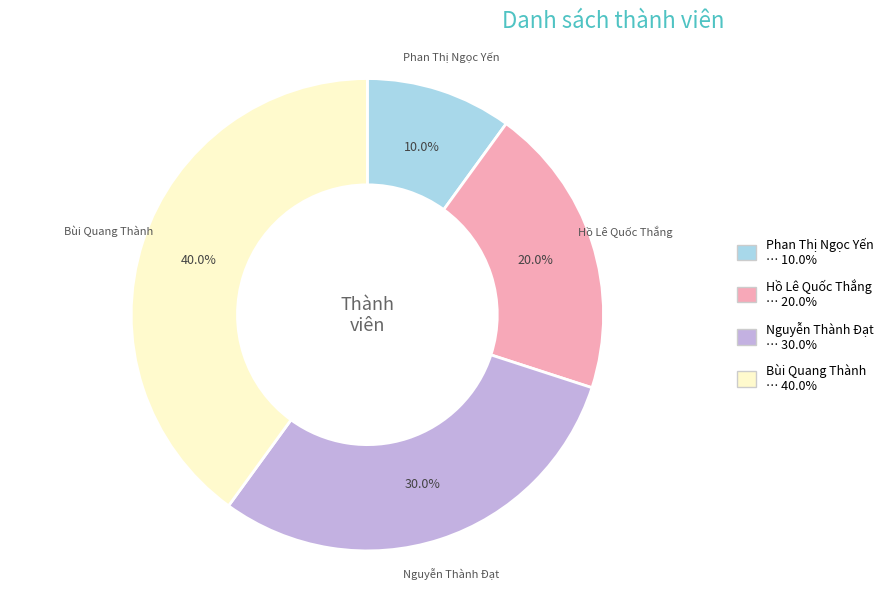

How many segments does this pie chart have?

4